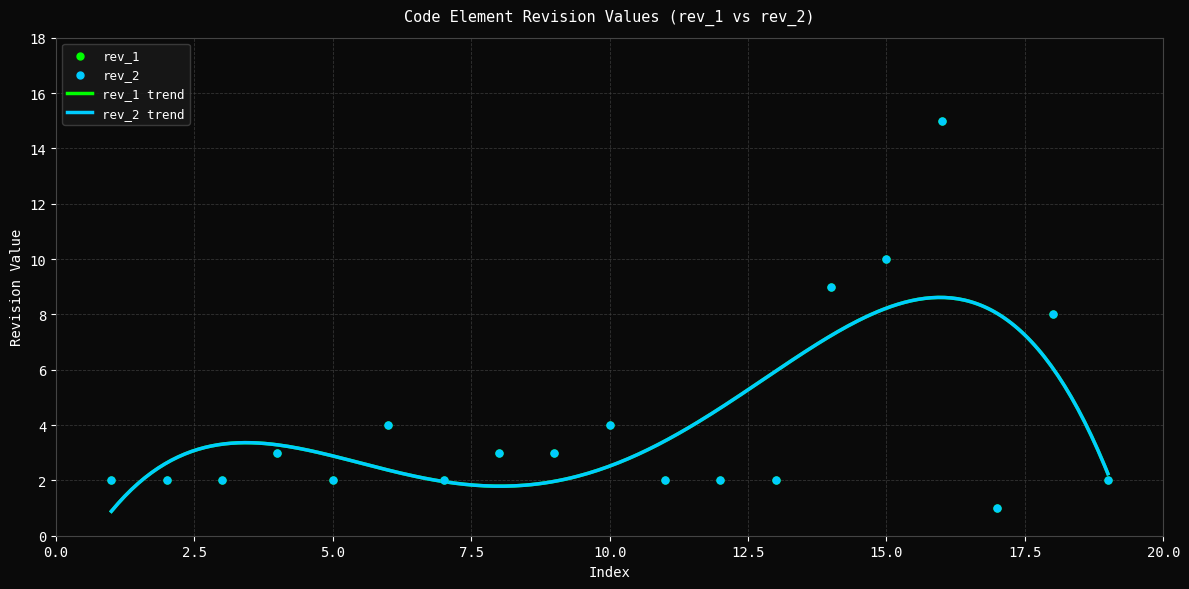

Which series reaches the minimum Y coordinate?

rev_1